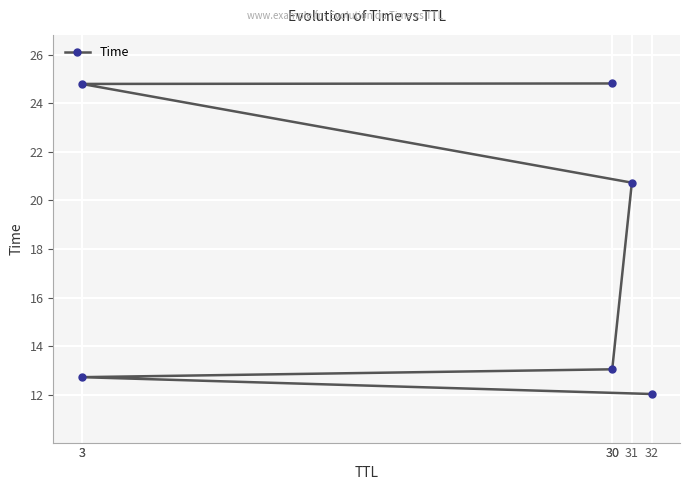

True or false: there are more than 2 points higher than both neighbors.

False